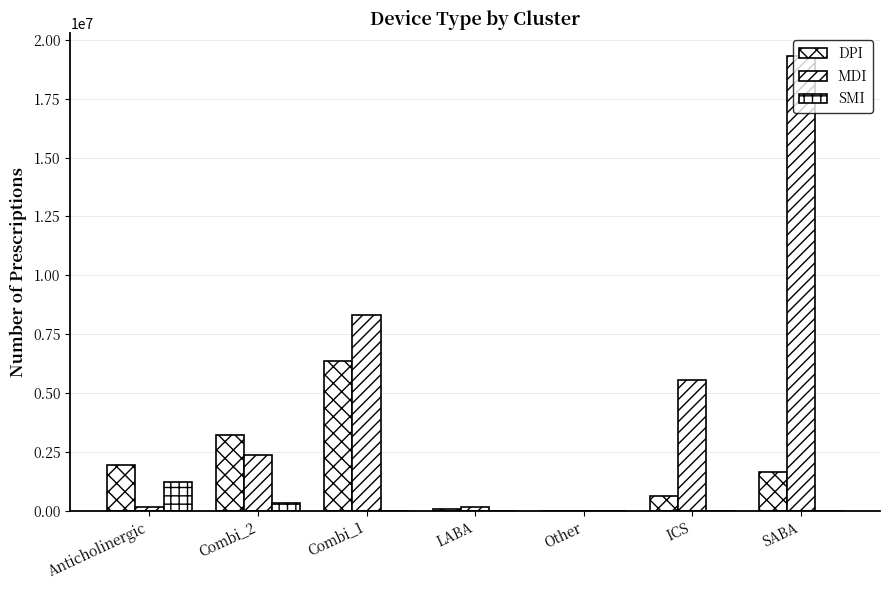

Reading left to right, extract all data points from this chart.

DPI: 1953055	3215419	6353609	88319	18	626063	1665854
MDI: 149354	2380495	8303681	149676	119	5550191	19311597
SMI: 1219760	353908	0	2023	0	0	0